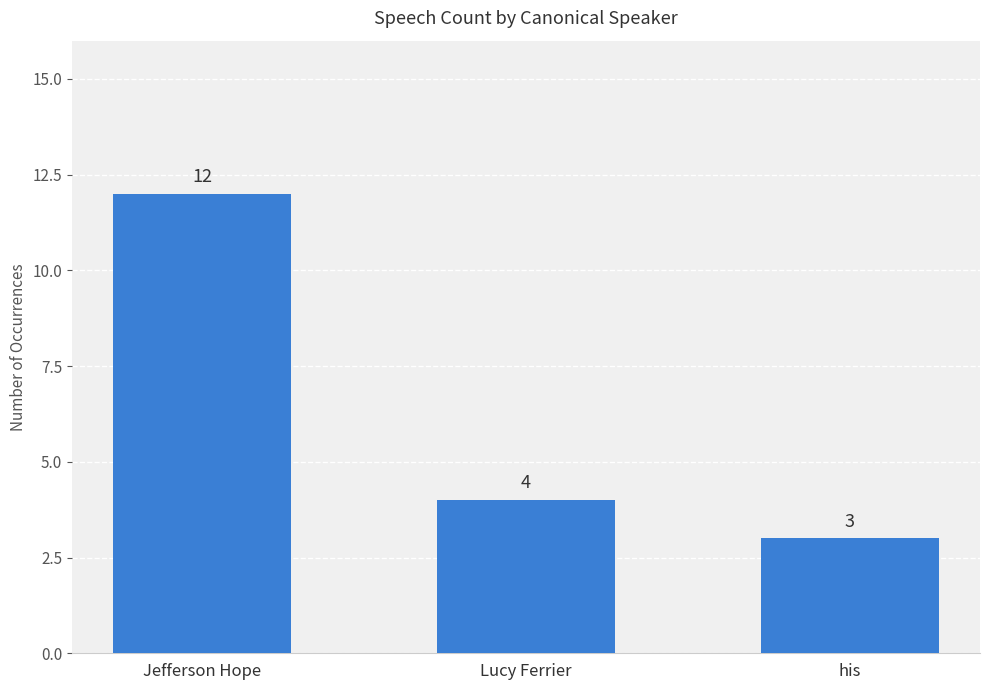

What is the average value?

6